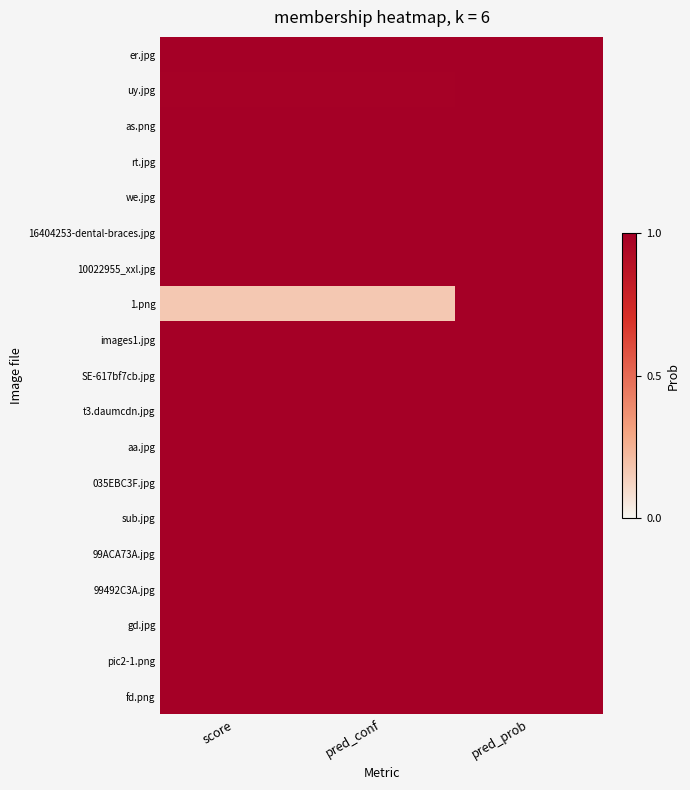

What is the maximum value shown in the chart?

1.0